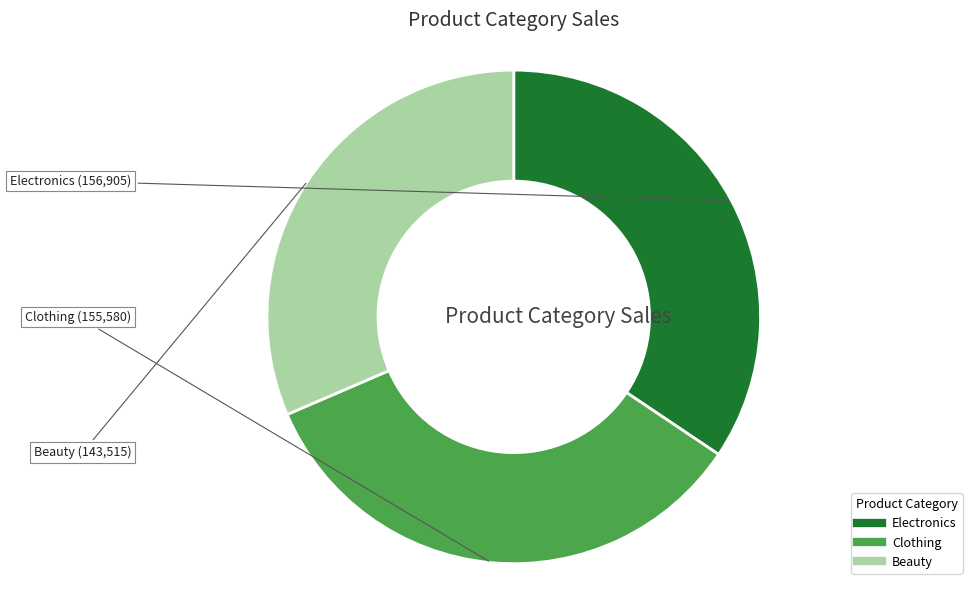

Which slice is the smallest?

Beauty